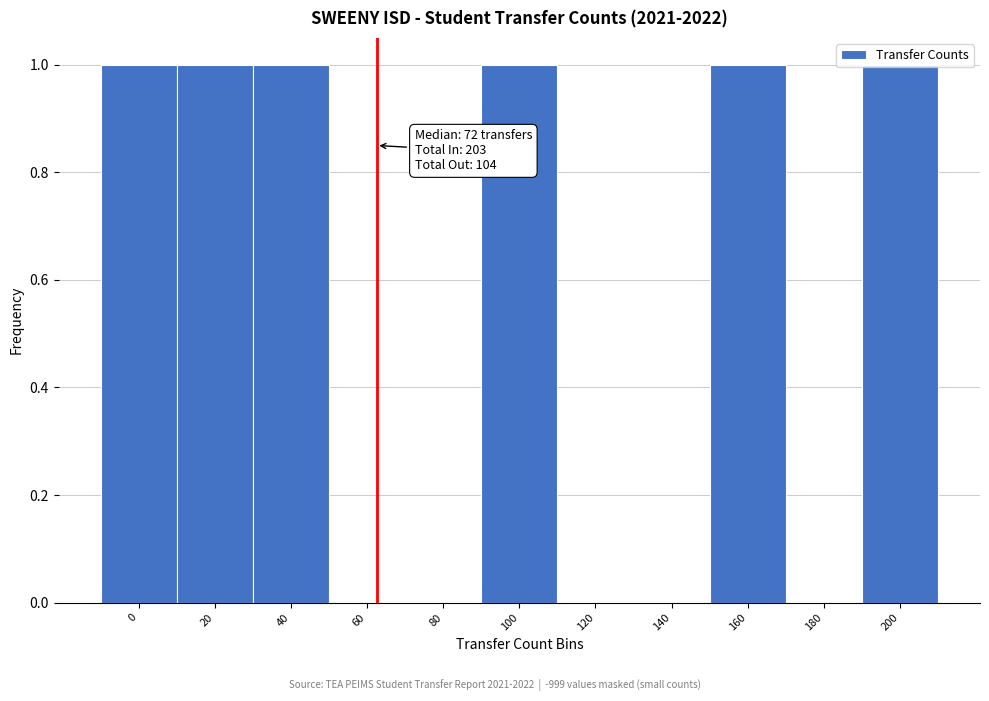

What is the sum of all values?

6